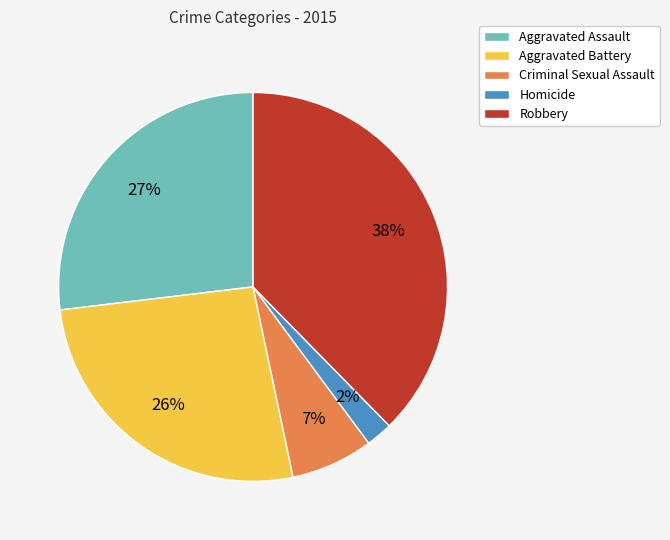

What is the largest slice in the pie chart?

Robbery